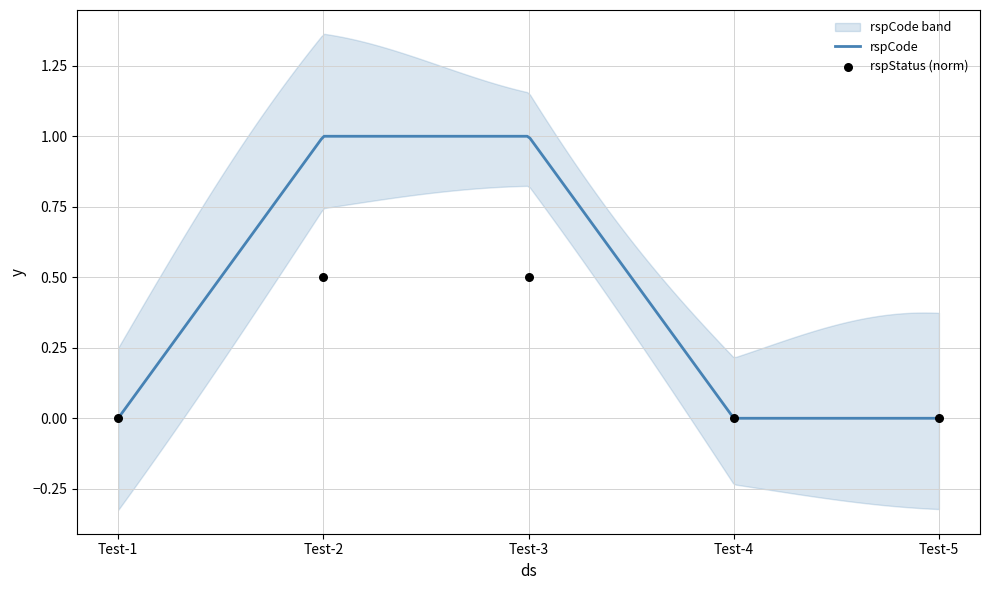

Which has a higher value, Test-2 or Test-1?

Test-2